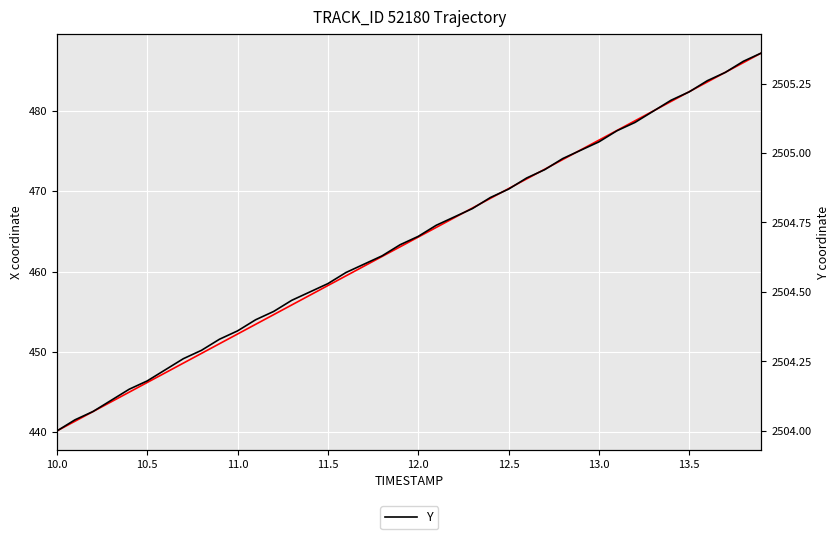

Reading left to right, extract all data points from this chart.

X: 440.1	441.3	442.5	443.7	445.0	446.2	447.4	448.6	449.8	451.0	452.2	453.4	454.6	455.8	457.0	458.3	459.5	460.7	461.9	463.1	464.3	465.5	466.7	467.9	469.1	470.3	471.6	472.8	474.0	475.2	476.4	477.6	478.8	480.0	481.2	482.4	483.6	484.9	486.1	487.3
Y: 2504.0	2504.0	2504.1	2504.1	2504.2	2504.2	2504.2	2504.3	2504.3	2504.3	2504.4	2504.4	2504.4	2504.5	2504.5	2504.5	2504.6	2504.6	2504.6	2504.7	2504.7	2504.7	2504.8	2504.8	2504.8	2504.9	2504.9	2504.9	2505.0	2505.0	2505.0	2505.1	2505.1	2505.2	2505.2	2505.2	2505.3	2505.3	2505.3	2505.4